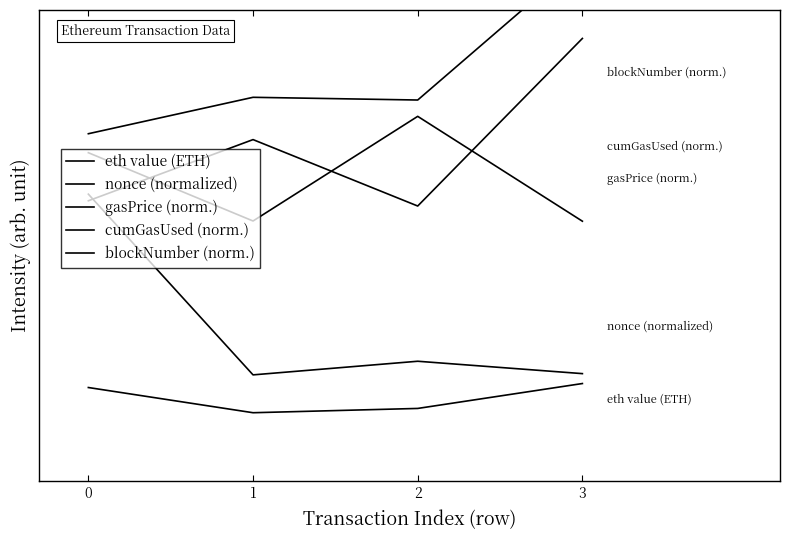

Reading right to left, list all the values displayed in this chart.

eth value (ETH): 0.4	0.3	0.2	0.4
nonce (normalized): 0.5	0.5	0.4	1.5
gasPrice (norm.): 1.3	1.9	1.3	1.7
cumGasUsed (norm.): 2.3	1.4	1.8	1.4
blockNumber (norm.): 2.8	2.0	2.0	1.8